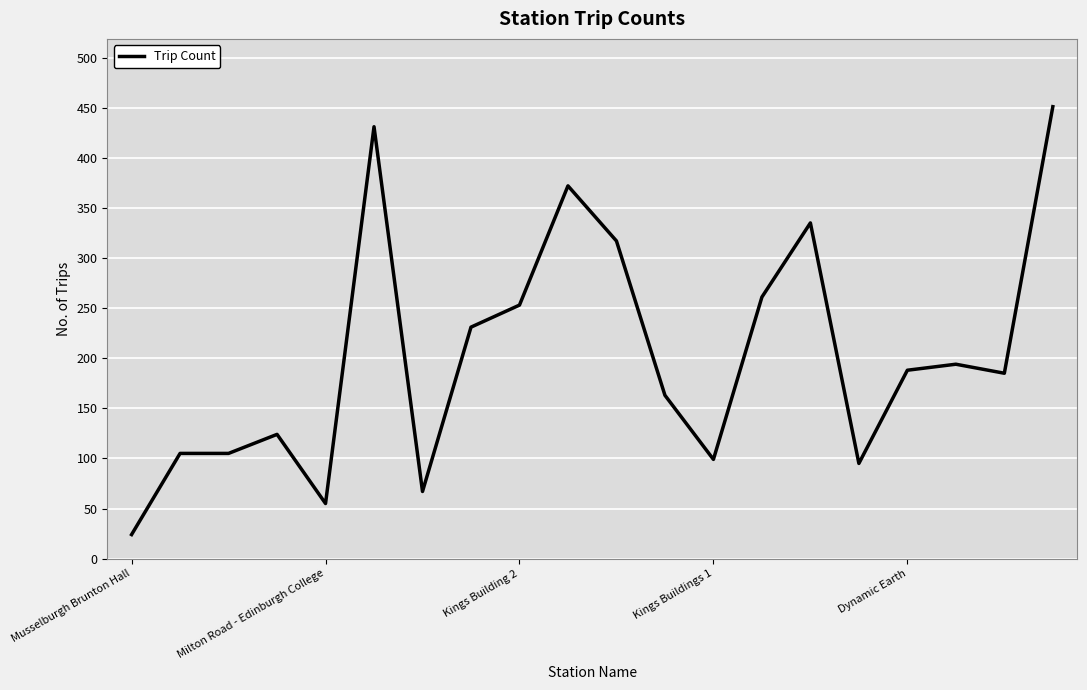

What is the maximum value shown in the chart?

451